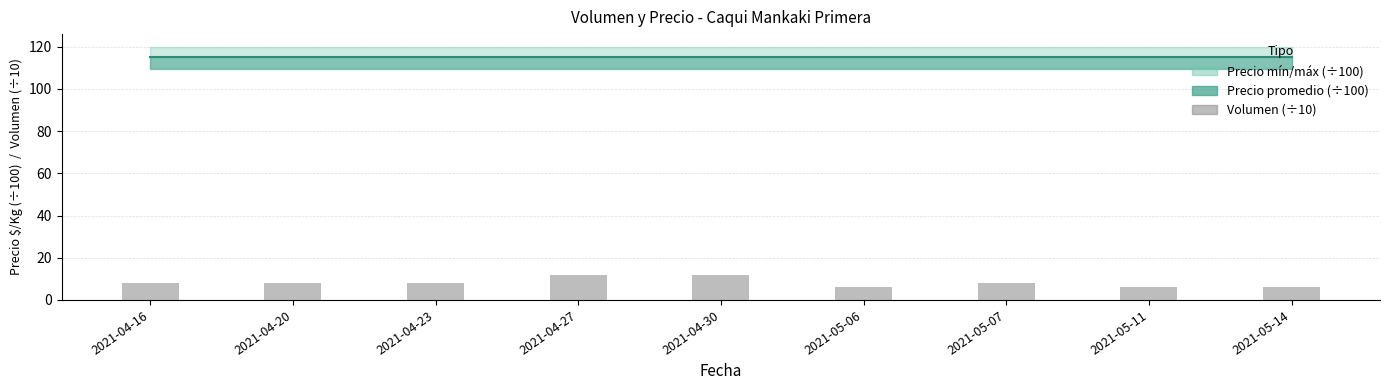

What is the label of the 7th bar from the left?

2021-05-07